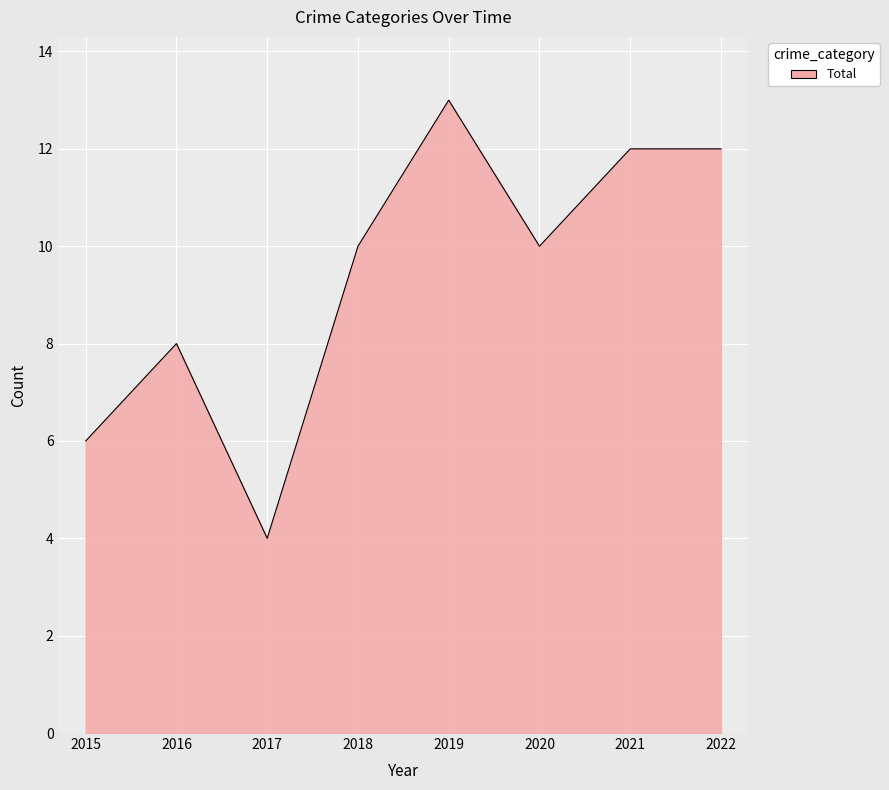

What is the minimum value shown in the chart?

4